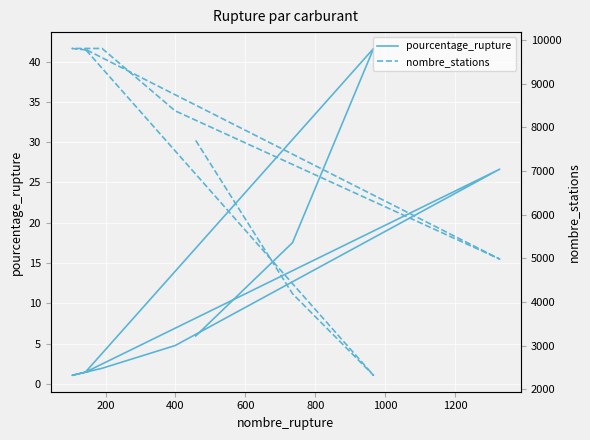

How many interior local valleys does the pourcentage_rupture series have?

2